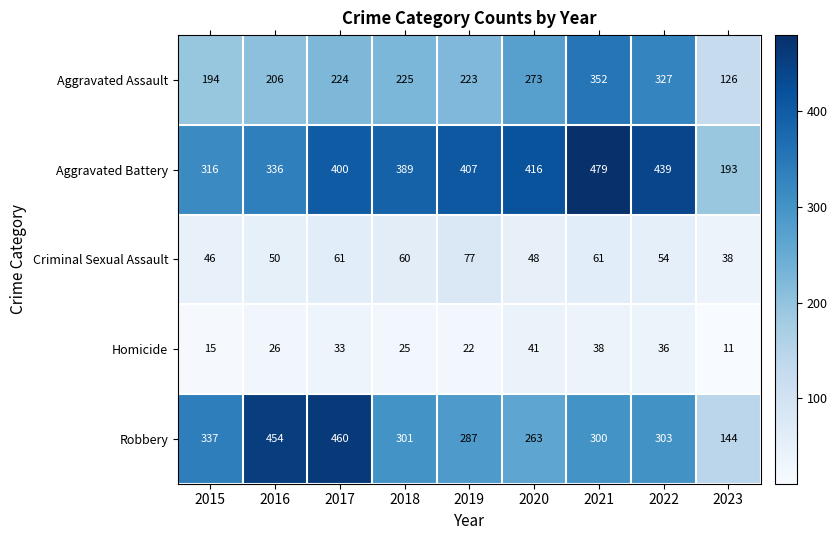

At which label is Robbery closest to 302?

2018